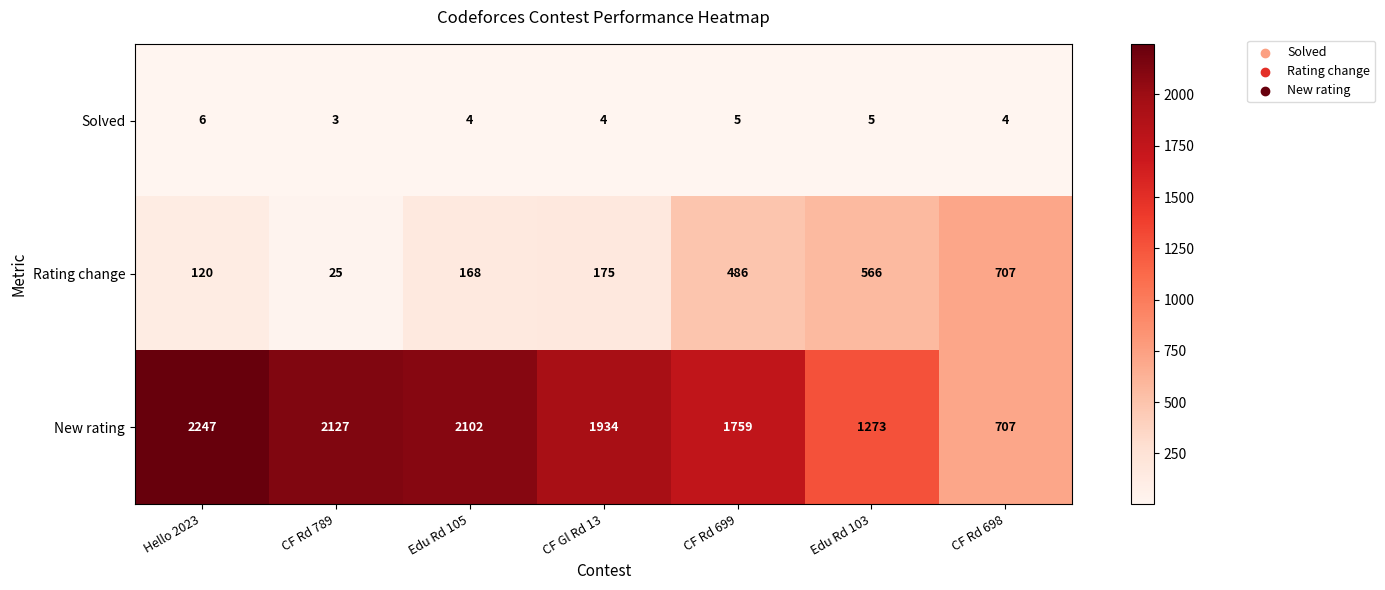

Is it true that New rating equals 1089 at Edu Rd 105?

False